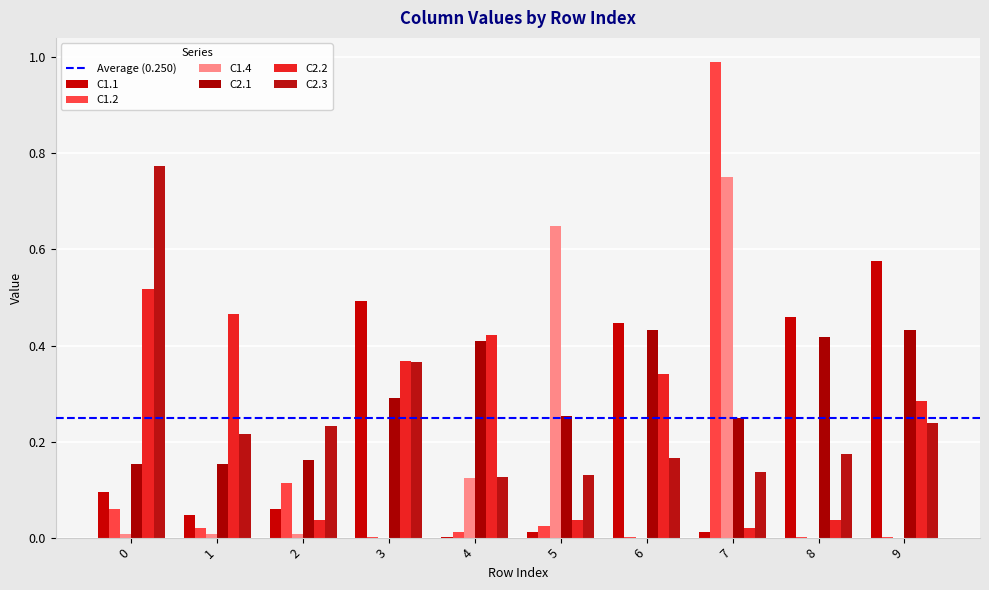

What is the spread (max minus min) of values at 3?

0.5